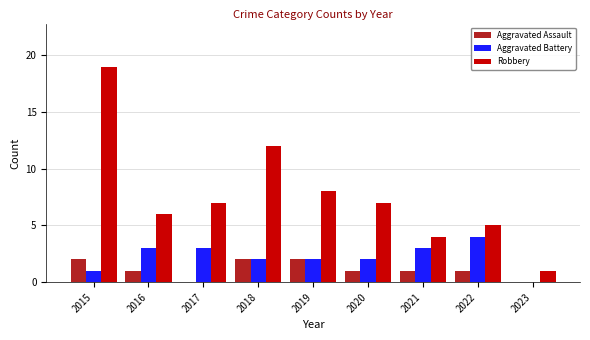

Reading left to right, what are all the values shown in this chart?

Aggravated Assault: 2	1	0	2	2	1	1	1	0
Aggravated Battery: 1	3	3	2	2	2	3	4	0
Robbery: 19	6	7	12	8	7	4	5	1